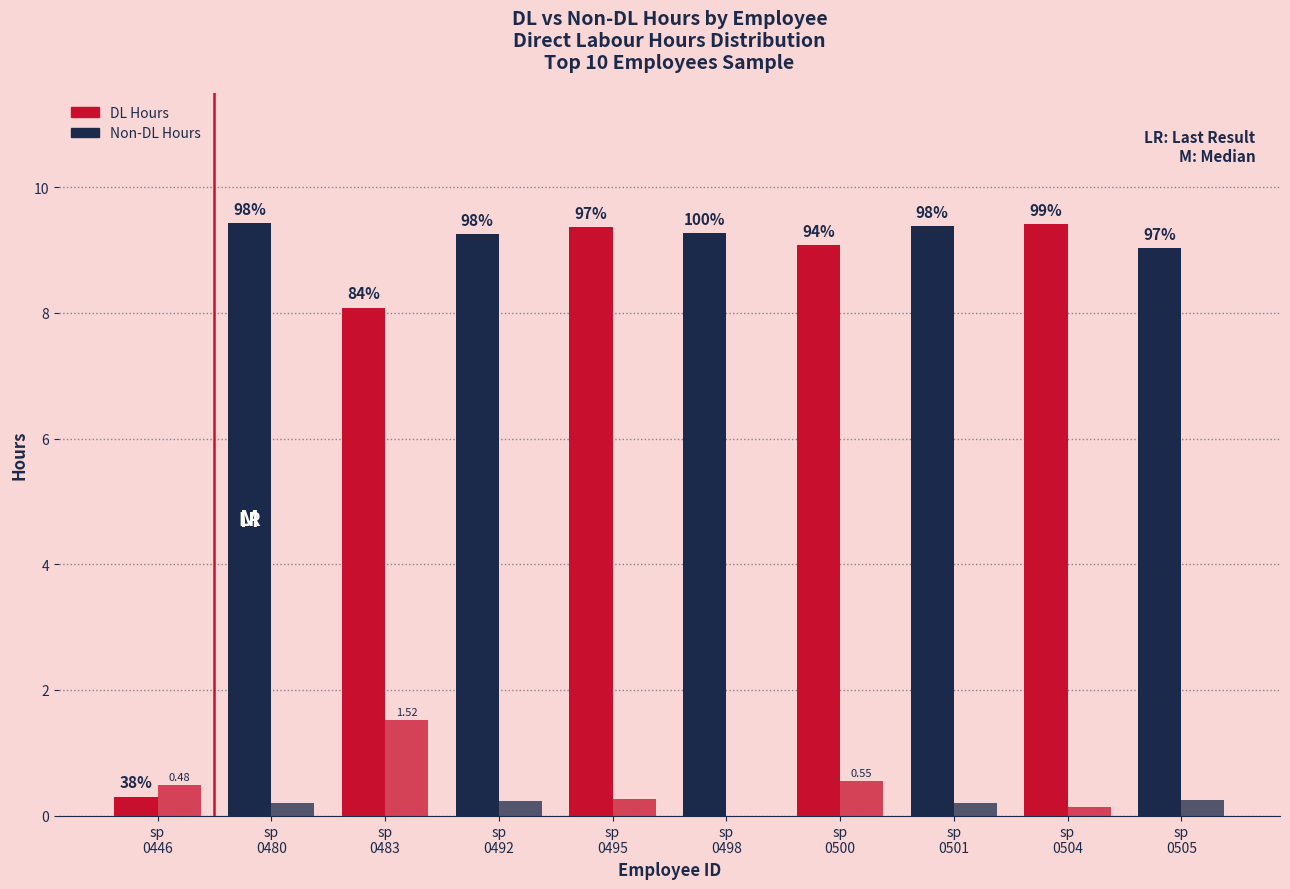

List the labels in order of Non-DL Hours value, smallest first.

sp
0498, sp
0504, sp
0480, sp
0501, sp
0492, sp
0505, sp
0495, sp
0446, sp
0500, sp
0483